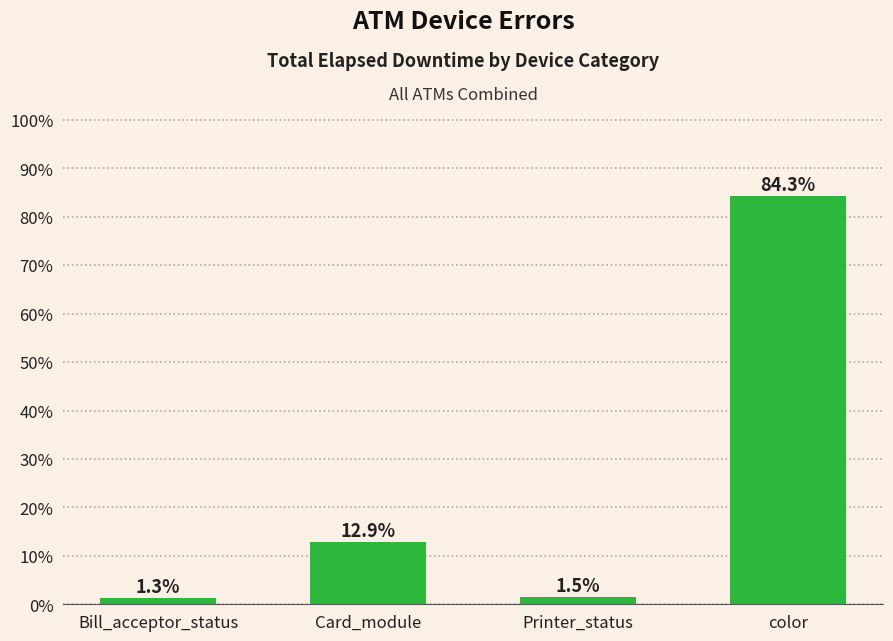

Rank the categories by value from lowest to highest.

Bill_acceptor_status, Printer_status, Card_module, color